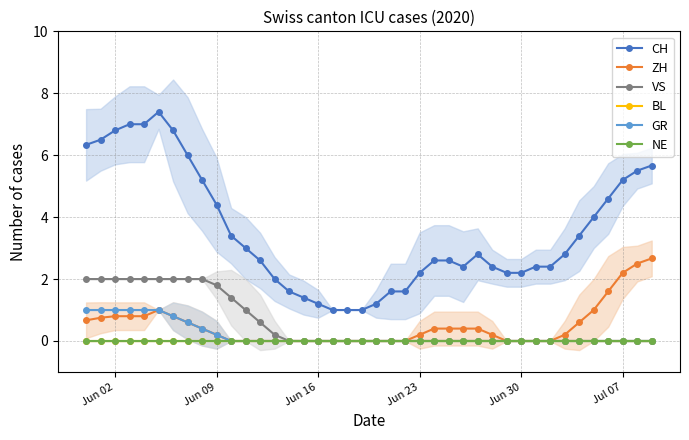

What is the spread (max minus min) of values at Jul 07?

5.2